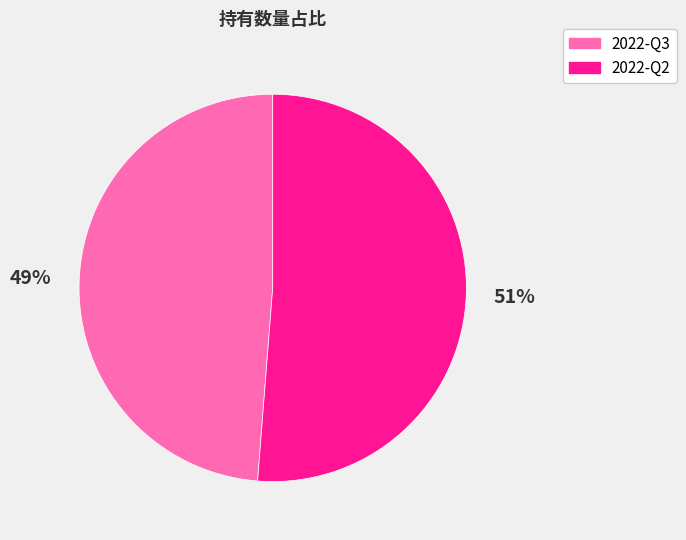

True or false: 2022-Q3 accounts for 49% of the total.

True